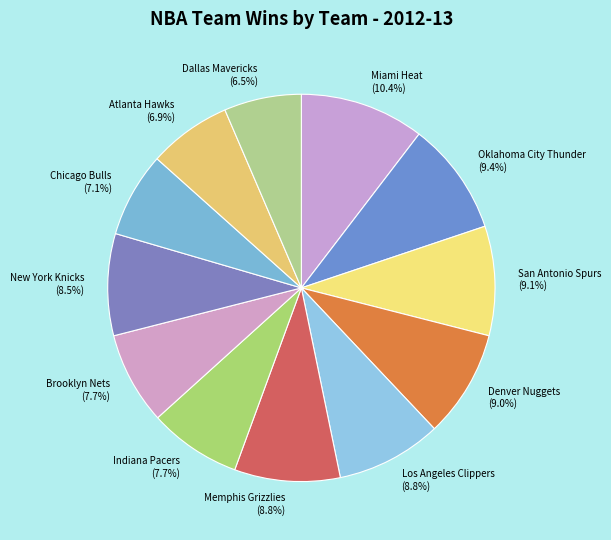

What portion of the pie excludes Dallas Mavericks?

93.5%